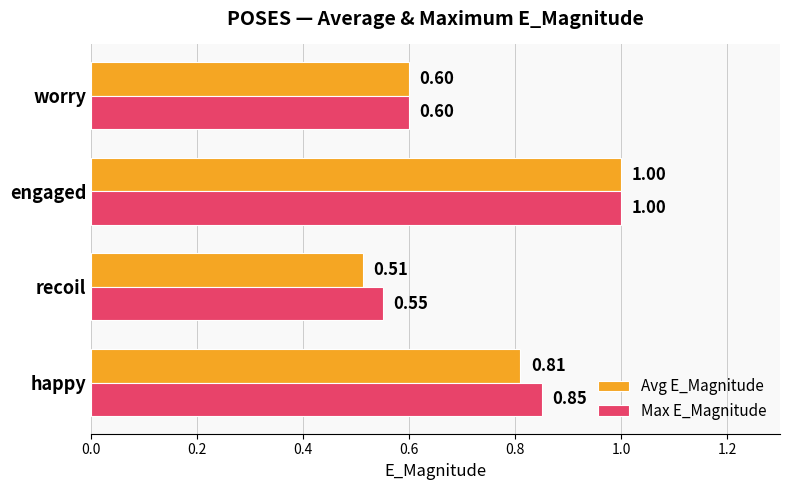

At which category is the sum across all series the highest?

engaged